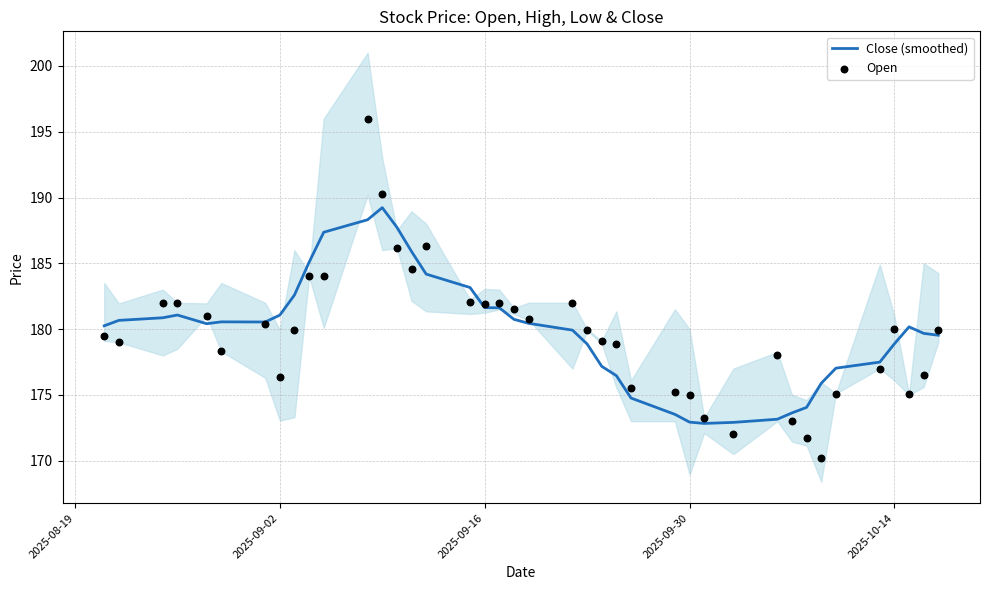

Which series has the largest total across all categories?

Close (smoothed)